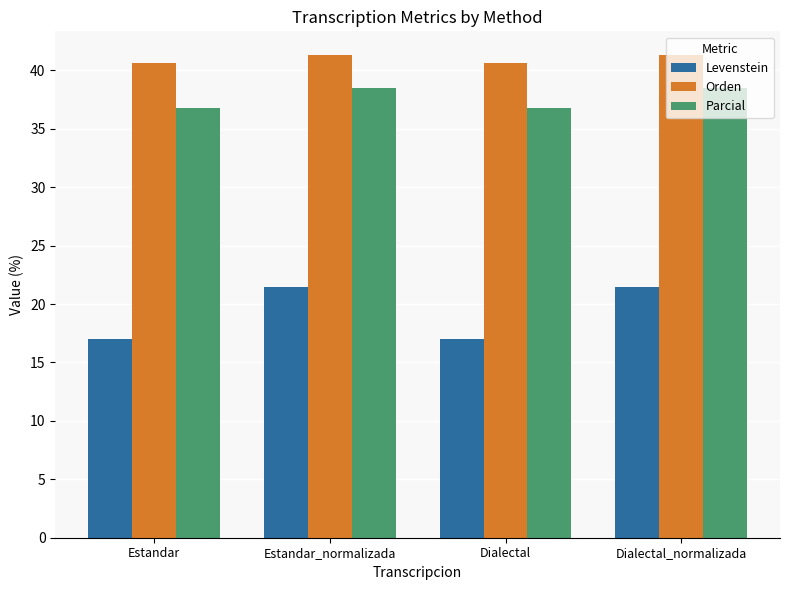

What is the minimum value shown in the chart?

17.0